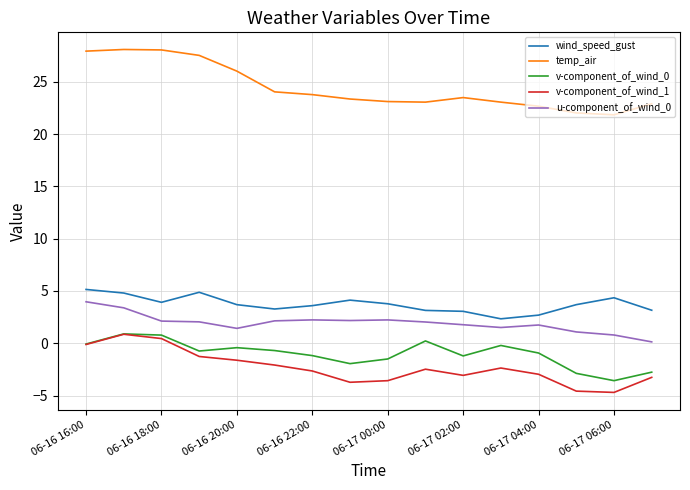

What is the difference between the maximum and minimum values in the wind_speed_gust series?

2.8